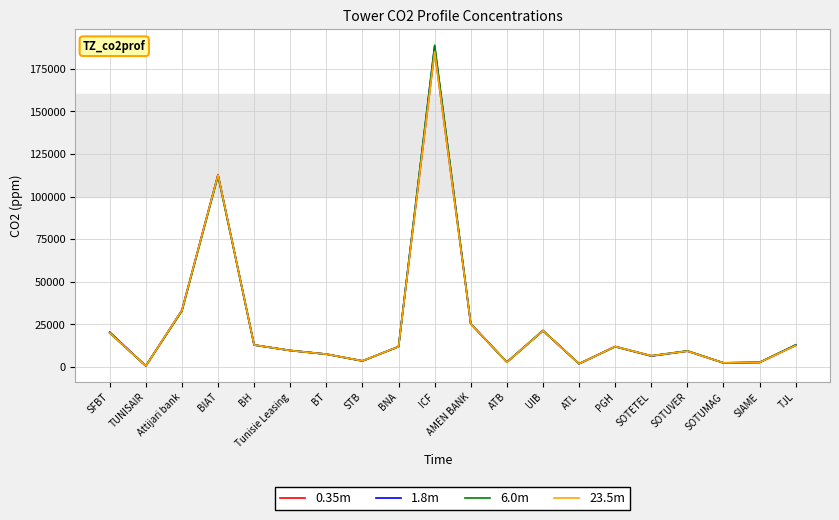

What is the total value across all series at BT?

30120